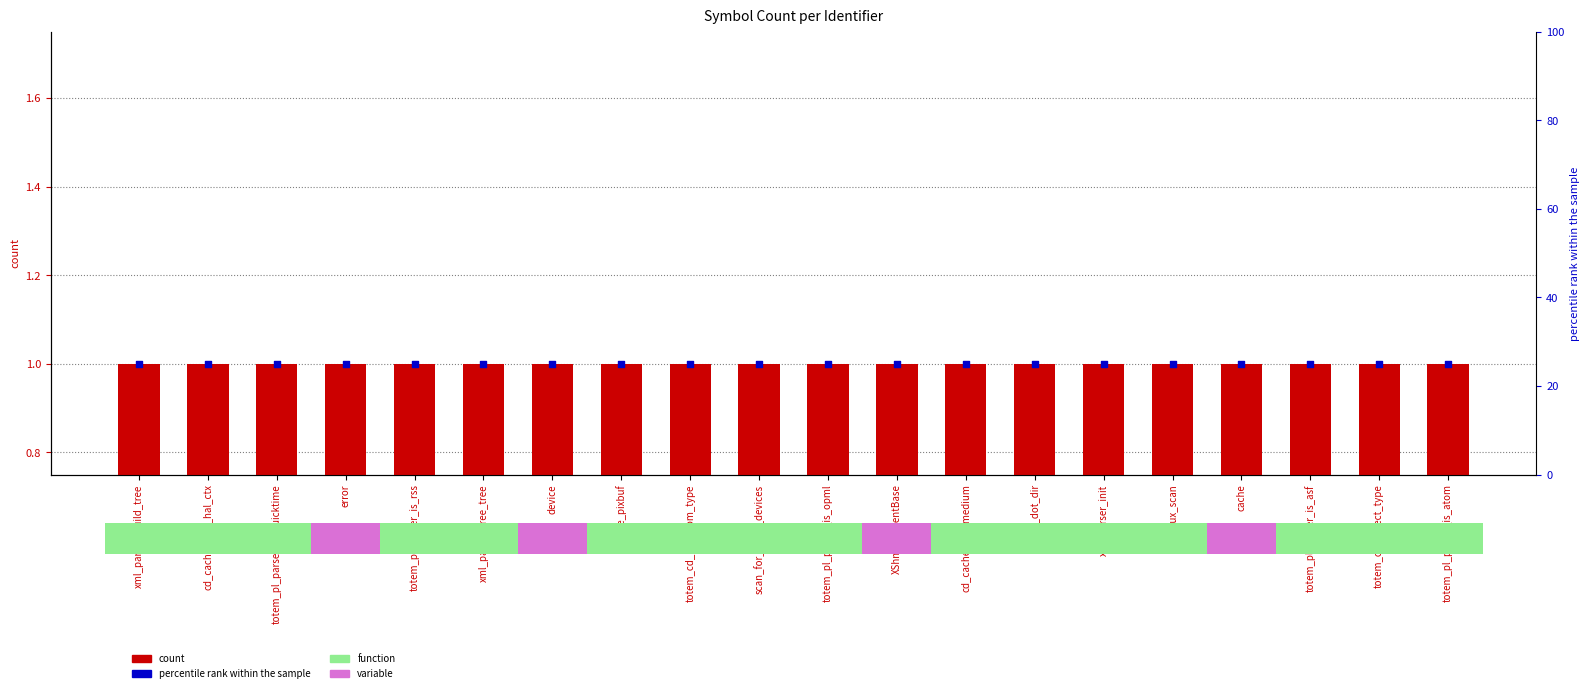

Is the value of percentile rank at totem_cd_mrl_from_type greater than the value of count at xml_parser_build_tree?

Yes